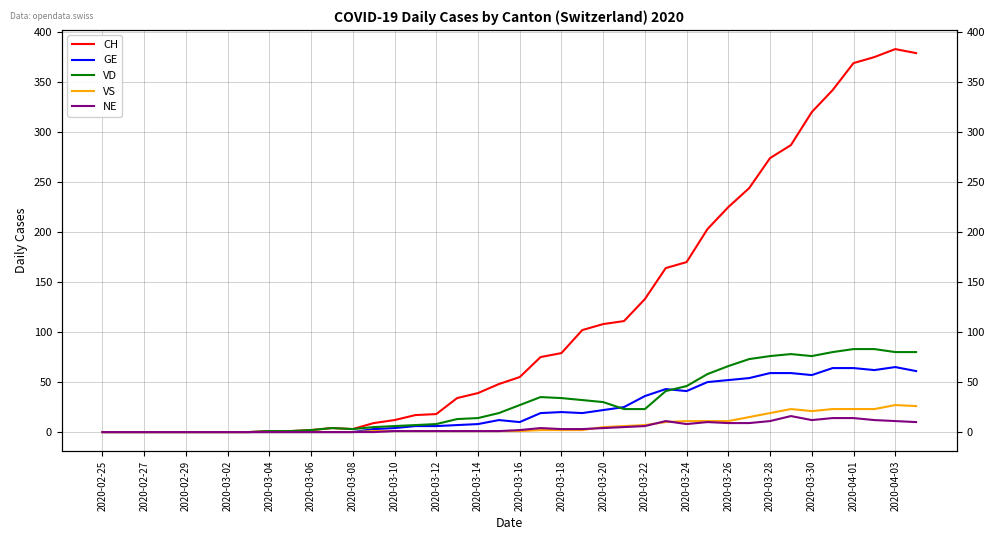

What is the difference between the maximum and second lowest values in the NE series?

16